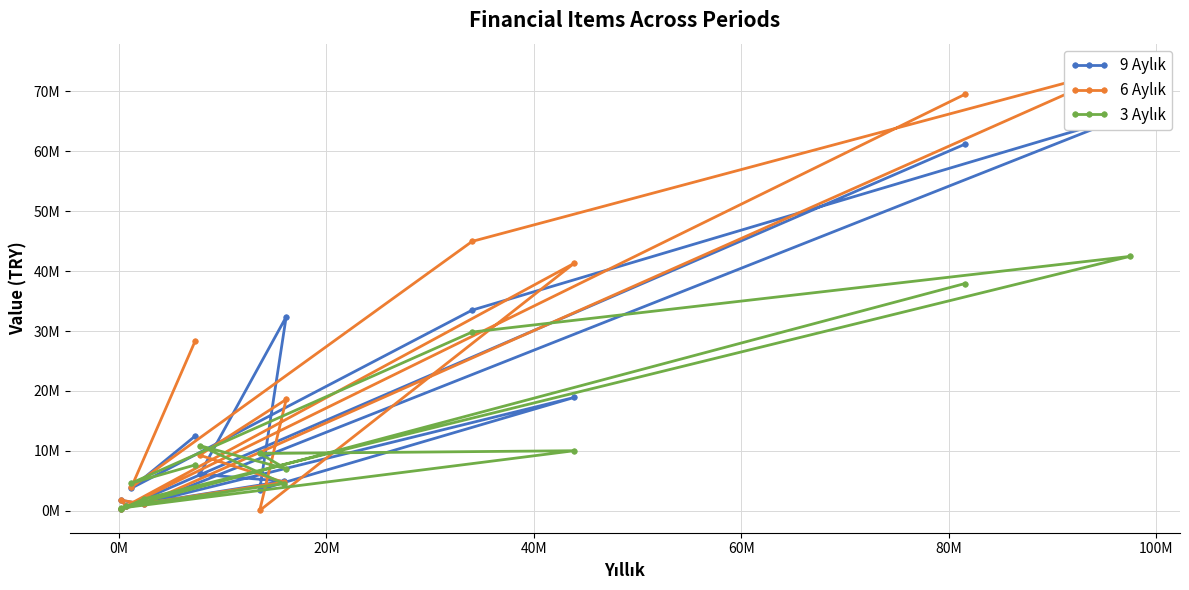

At which label does 9 Aylık reach its minimum?

0M